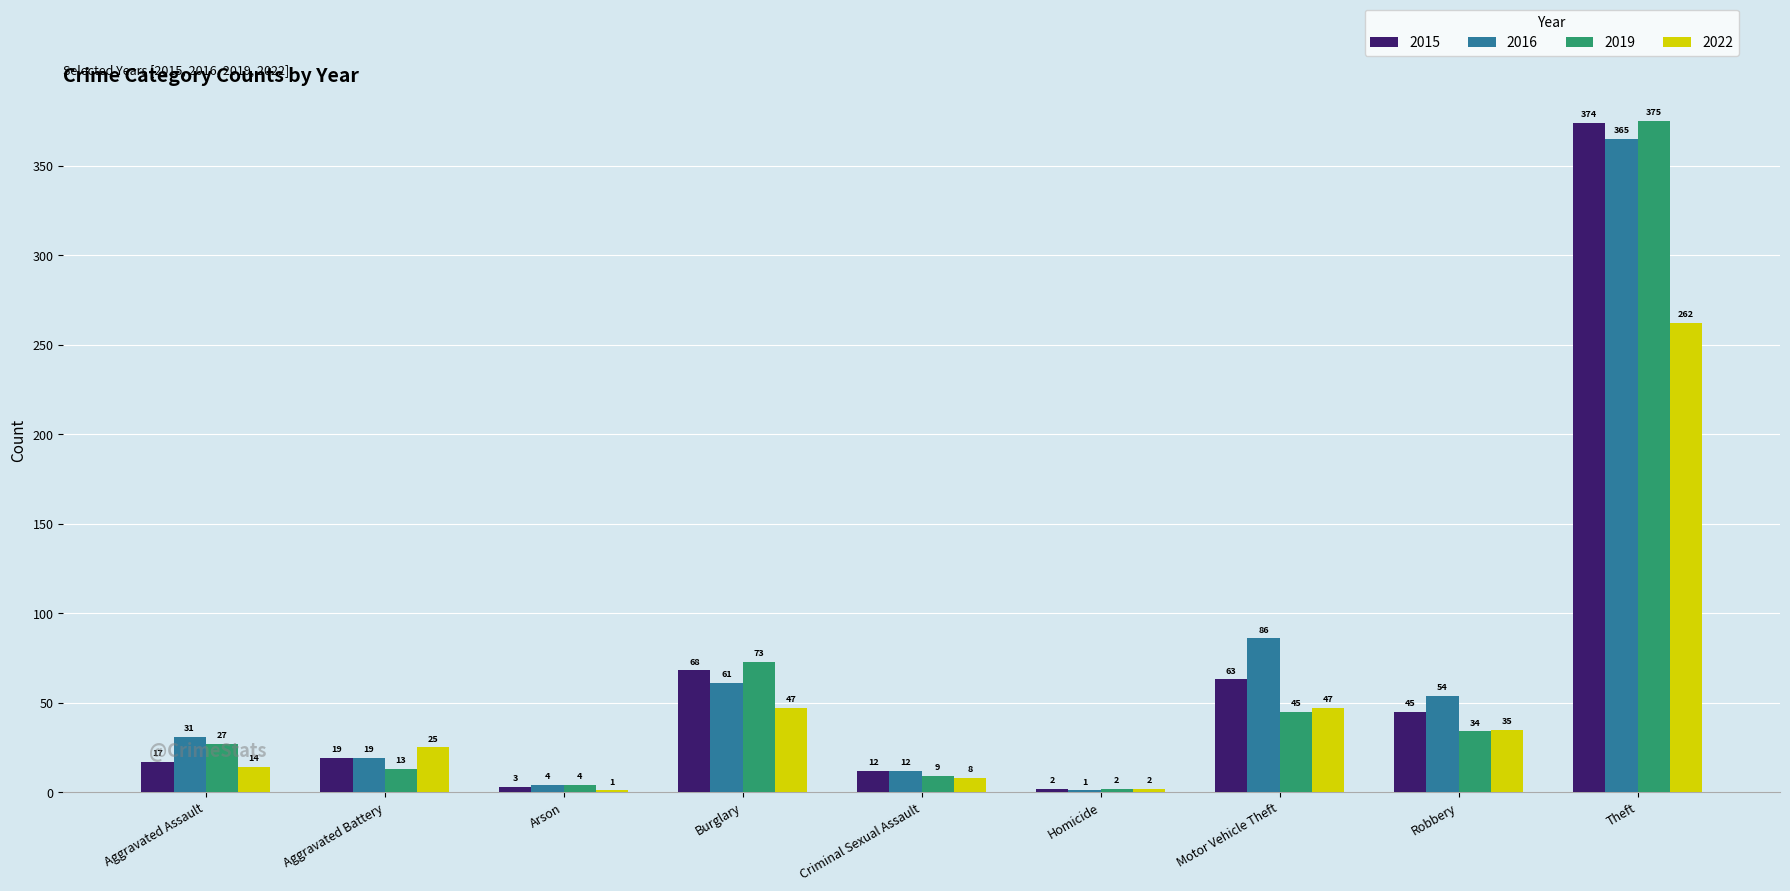

Which series has the largest total across all categories?

2016